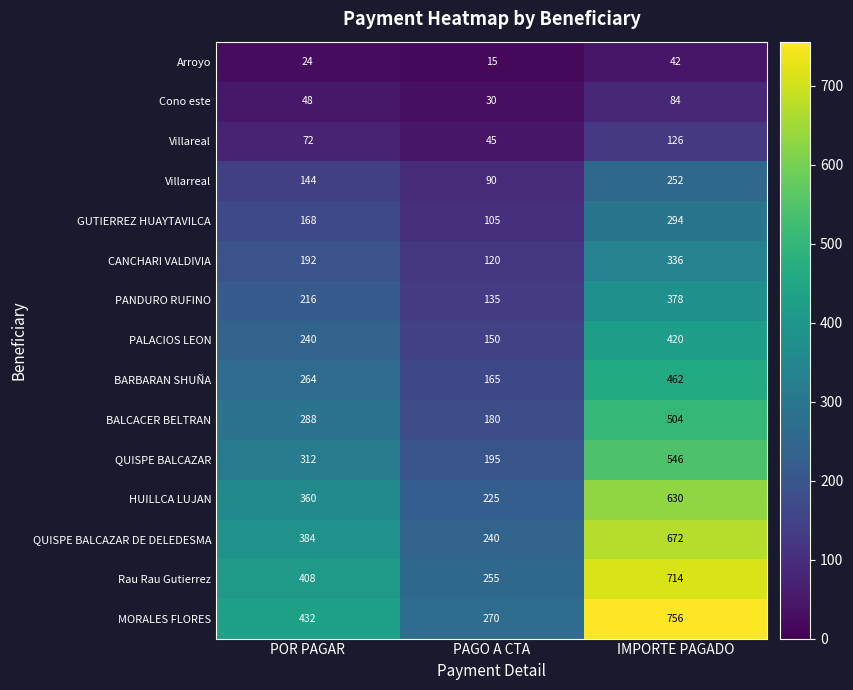

At which label is MORALES FLORES closest to 513?

POR PAGAR